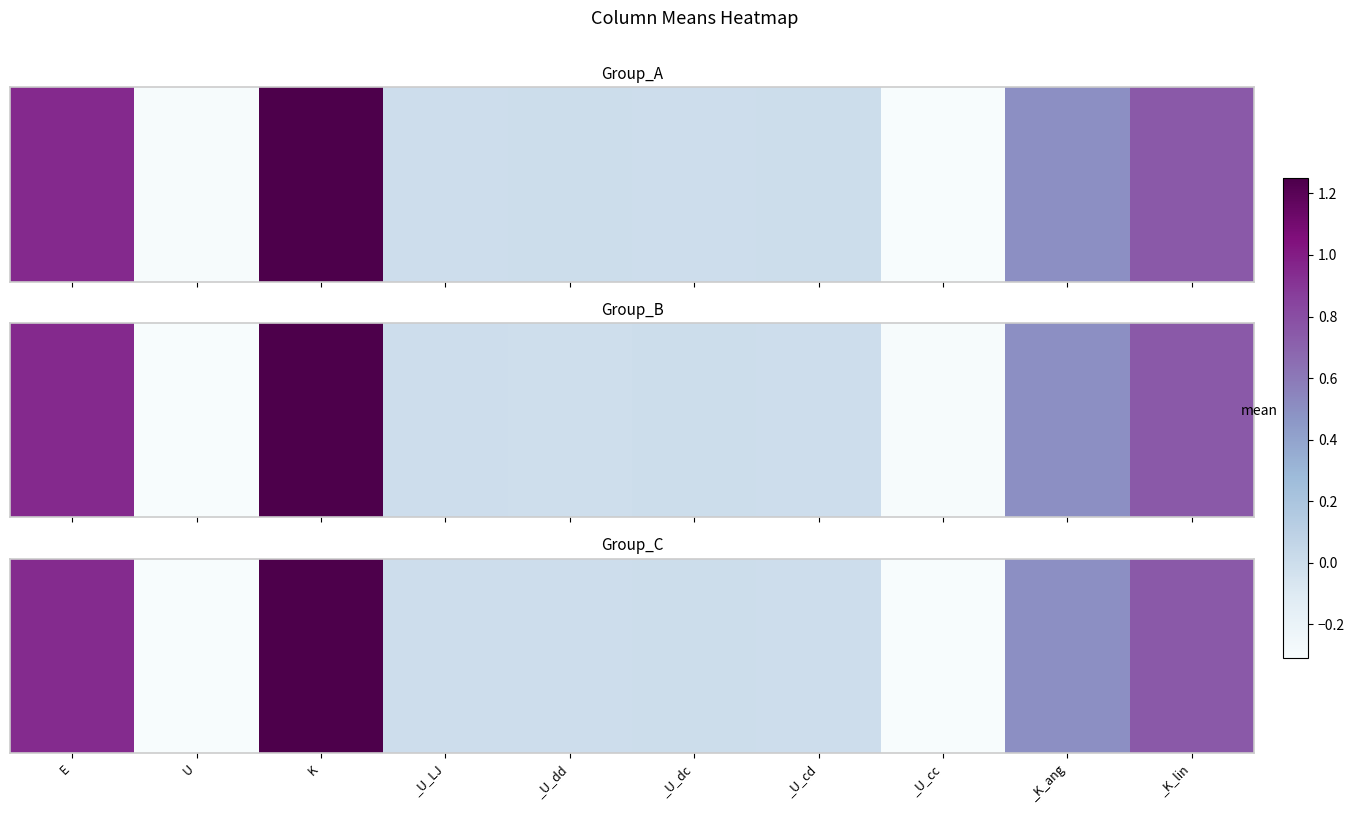

What is the change in value from U to _K_ang?

+0.8